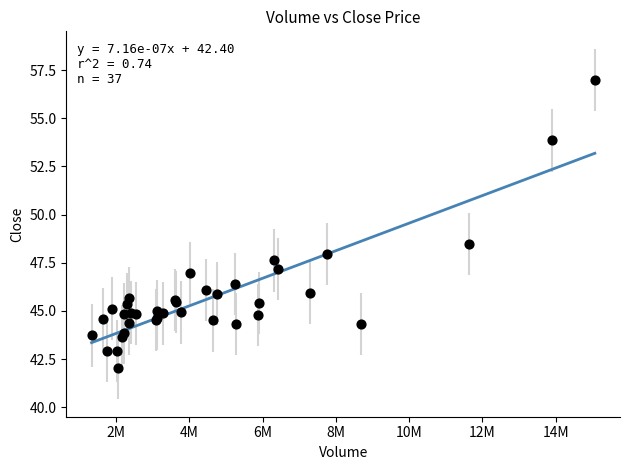

What Y value in the scatter plot is closest to 49?

48.5